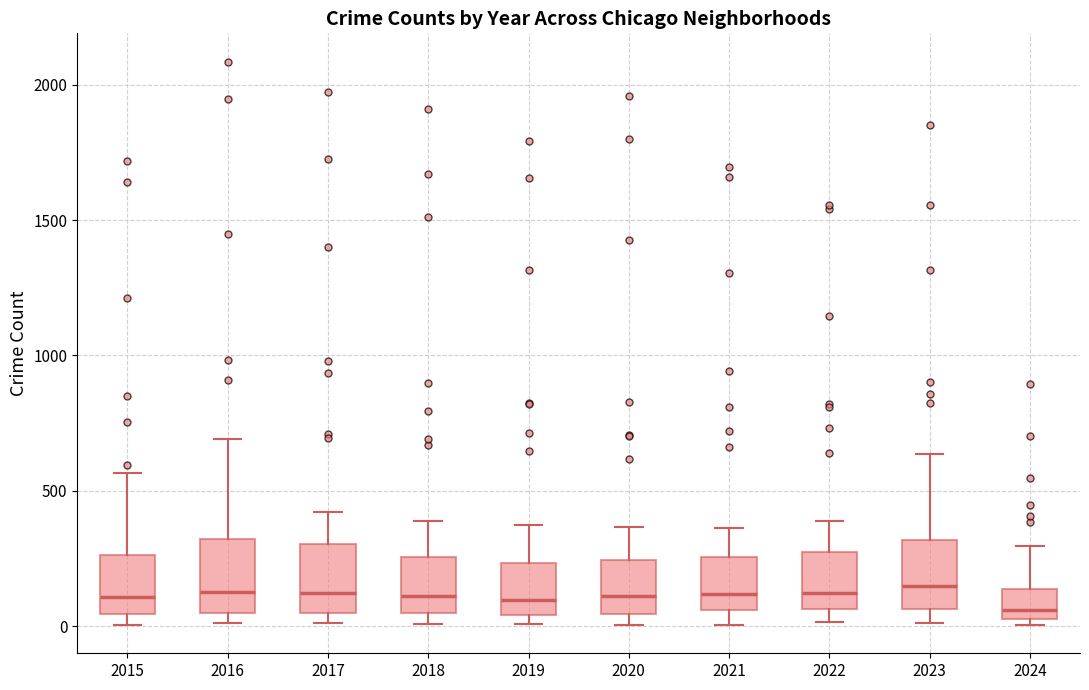

Reading left to right, transcribe this box plot: for each box, give where its median line is, the range the box spans, and where its two whiskers end, as read against the y-axis. The values are not printed on the chart, so give them approximately, as read against the axis.

2015: median 100, box 50 to 250, whiskers 0 to 550
2016: median 150, box 50 to 300, whiskers 0 to 700
2017: median 100, box 50 to 300, whiskers 0 to 400
2018: median 100, box 50 to 250, whiskers 0 to 400
2019: median 100, box 50 to 250, whiskers 0 to 400
2020: median 100, box 50 to 250, whiskers 0 to 350
2021: median 100, box 50 to 250, whiskers 0 to 350
2022: median 100, box 50 to 250, whiskers 0 to 400
2023: median 150, box 50 to 300, whiskers 0 to 650
2024: median 50 (just above the box's lower edge), box 50 to 150, whiskers 0 to 300